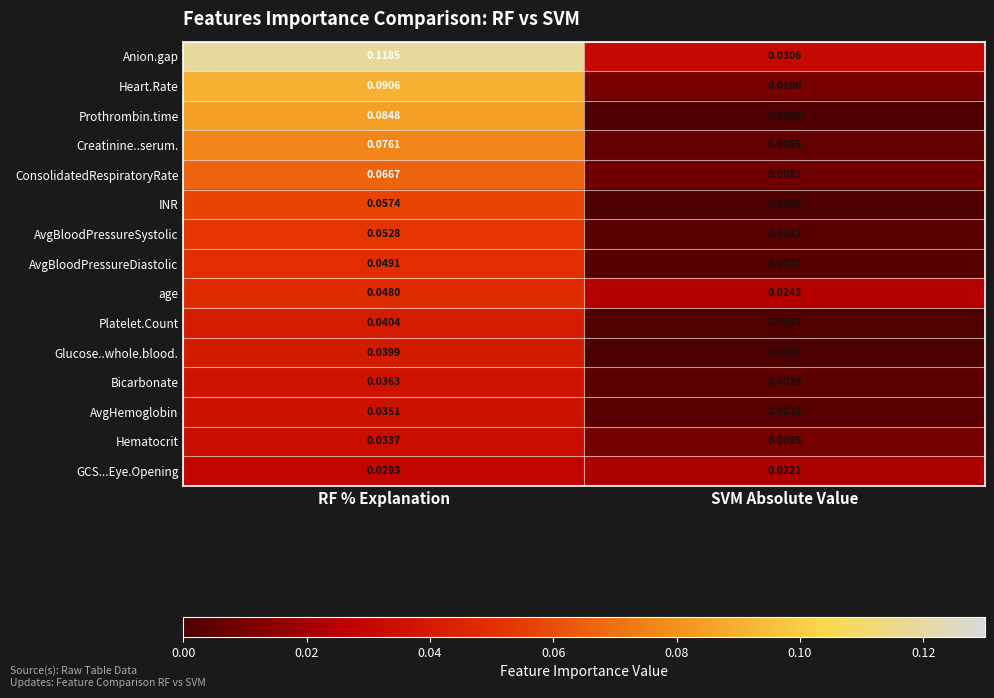

Which series has the widest spread of values?

Anion.gap